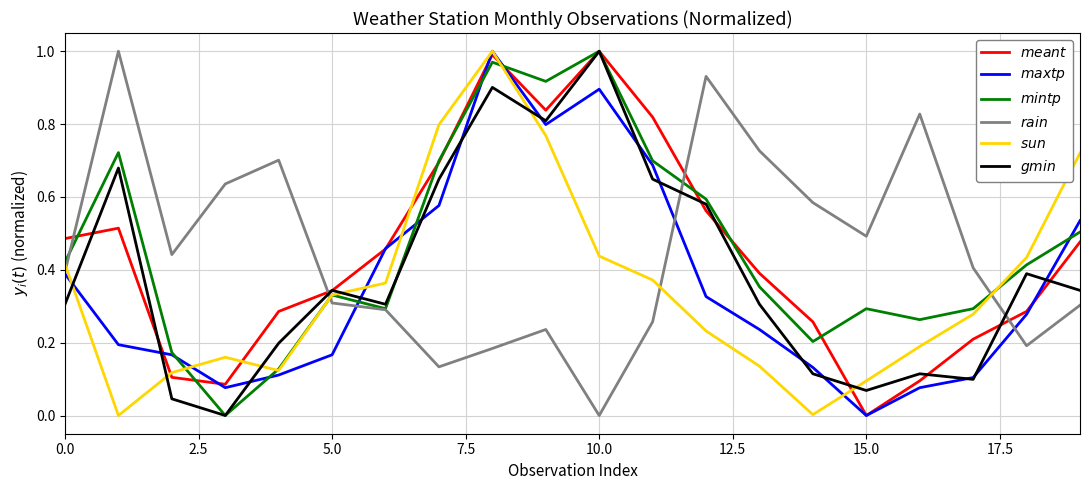

Which series has the largest total across all categories?

$\it{mintp}$